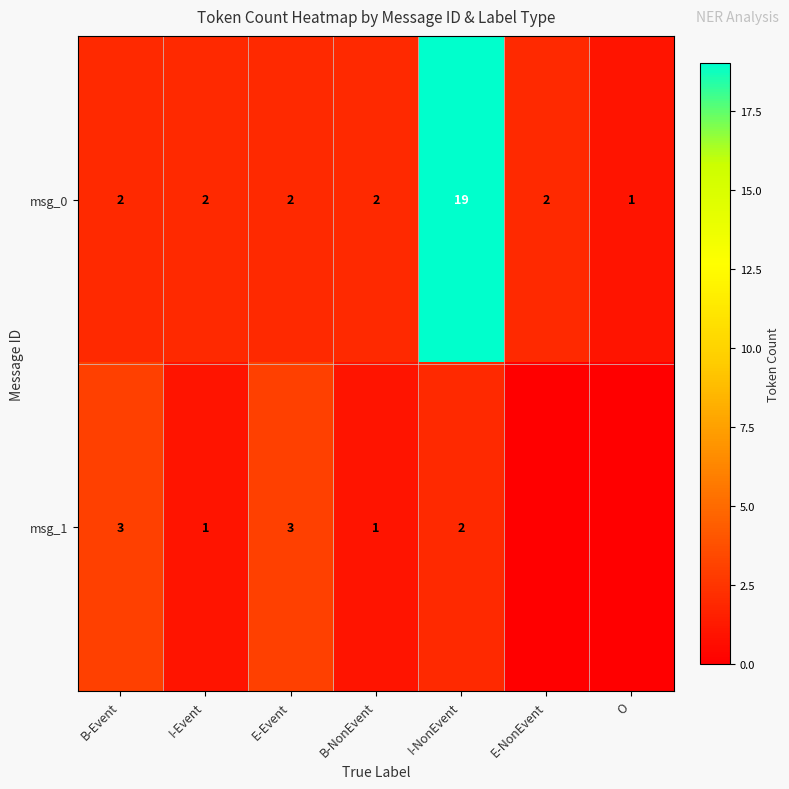

What is the greatest value displayed?

19